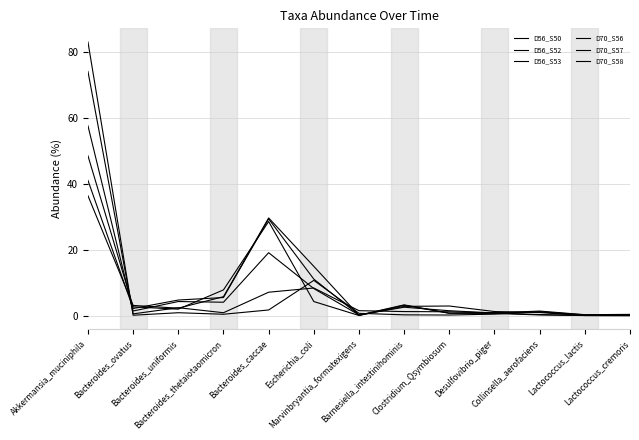

How many times do D56_S52 and D56_S50 cross each other?

3